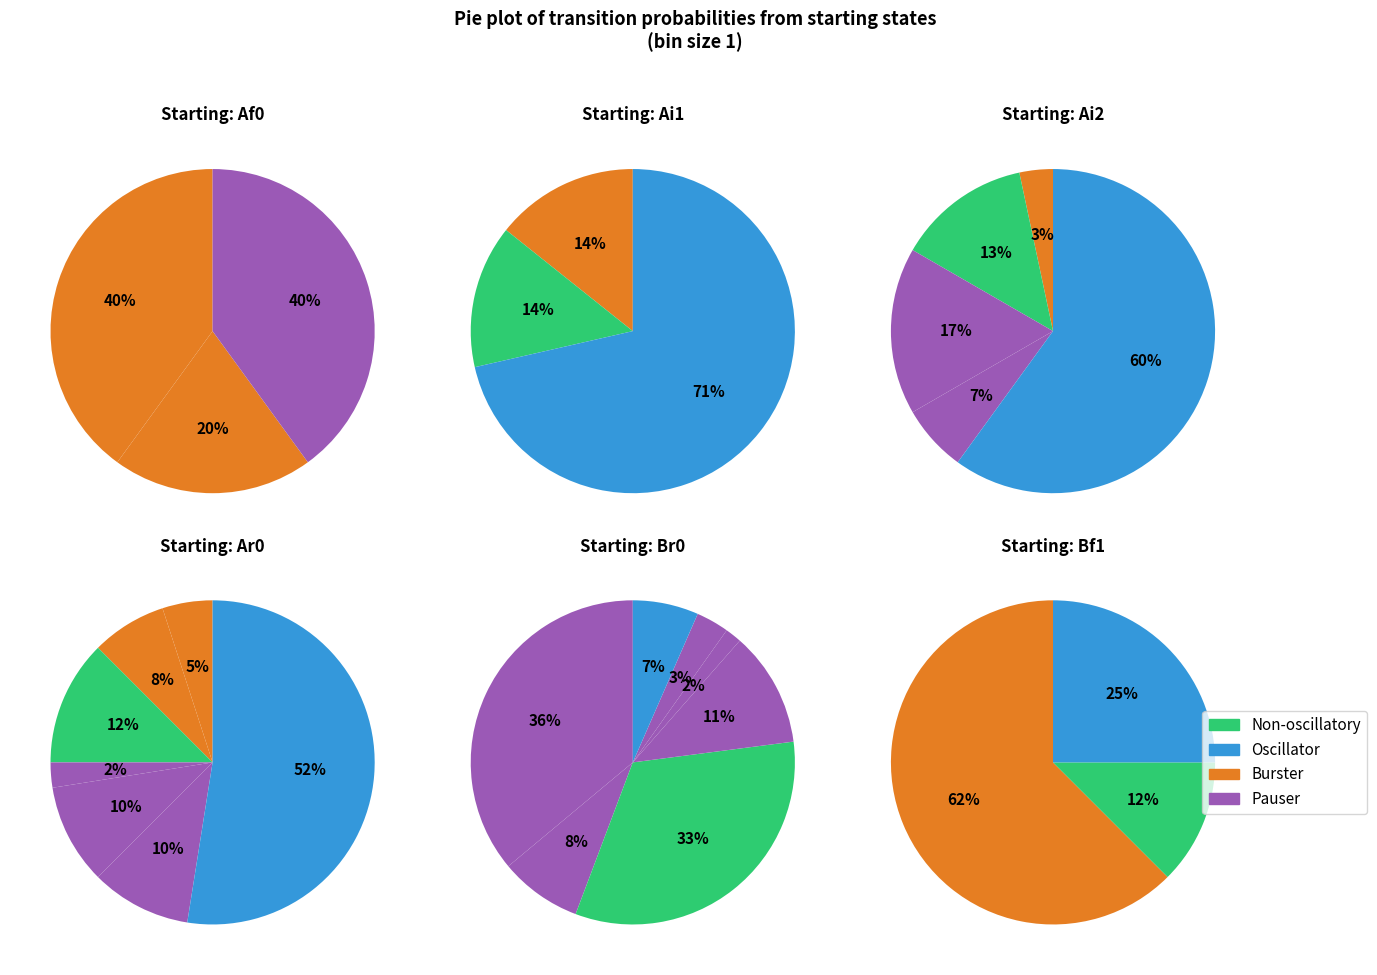

Is there a majority slice in this chart?

Yes